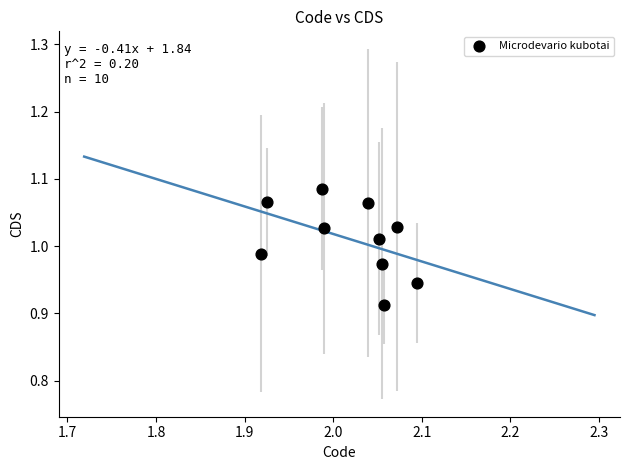

What is the average X value?

2.0